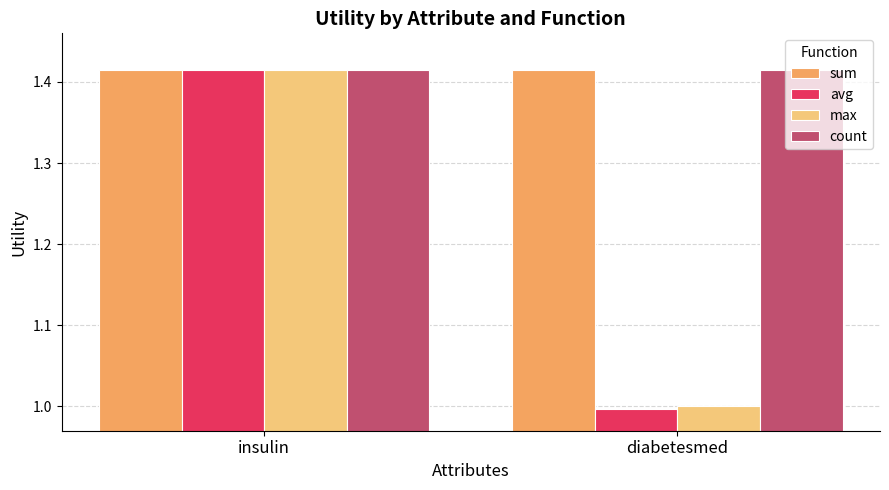

How many groups of bars are there?

2